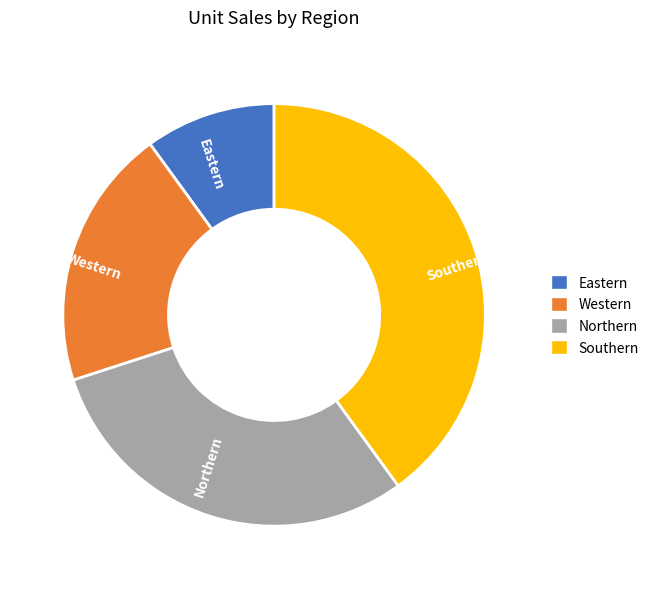

What is the smallest slice in the pie chart?

Eastern